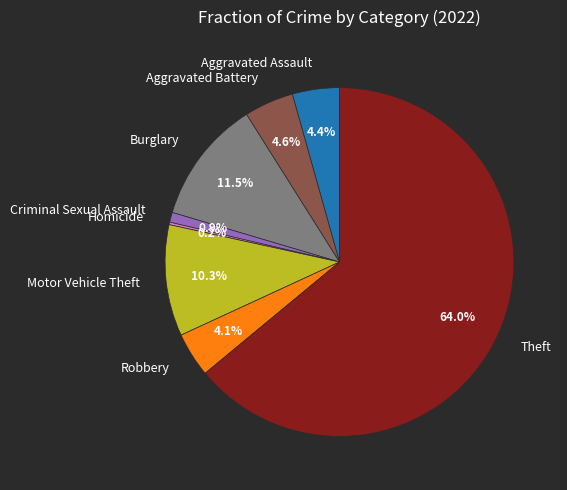

What percentage is the Aggravated Battery slice, to the nearest percent?

5%